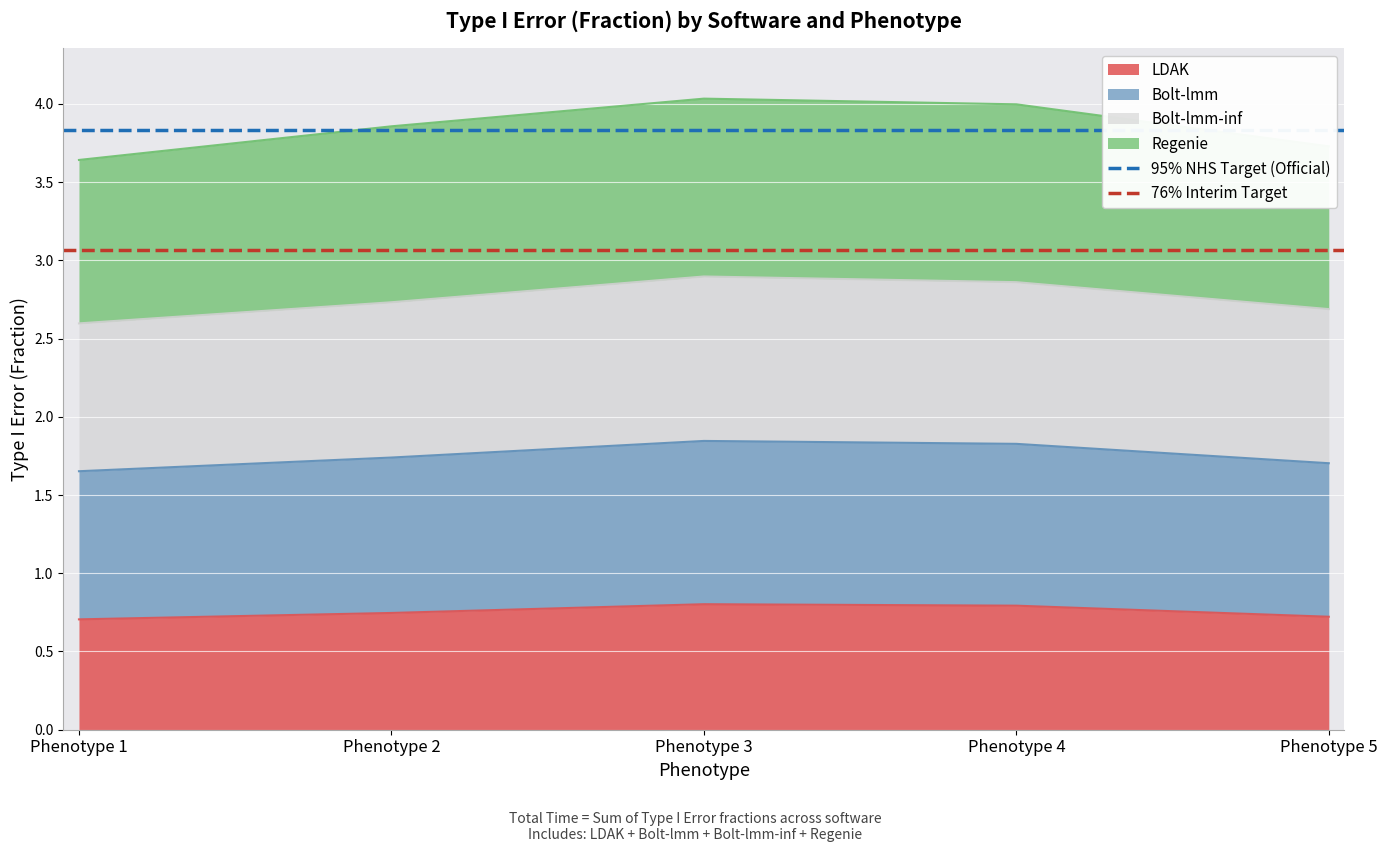

The value of LDAK at Phenotype 5 is 0.7. True or false?

True